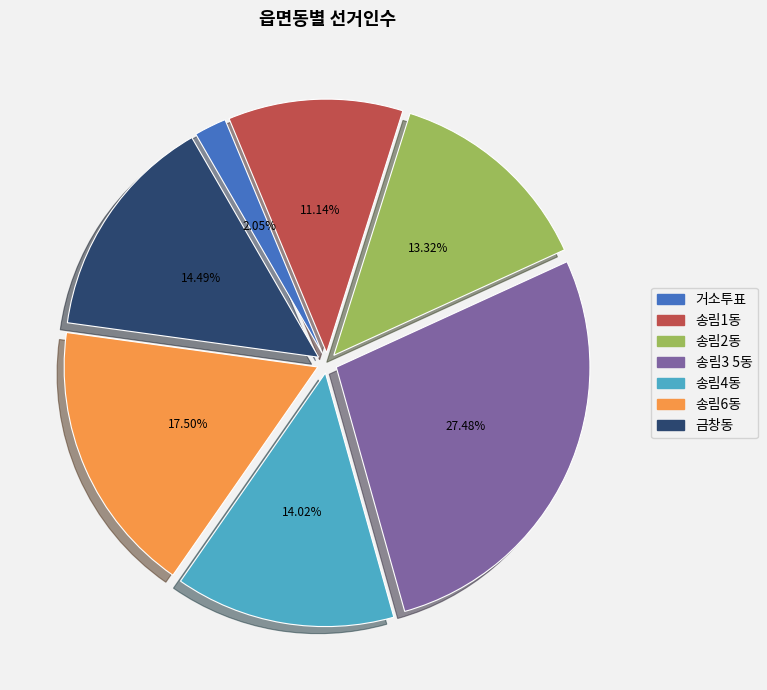

To the nearest percent, what percentage of the pie is 송림2동?

13%